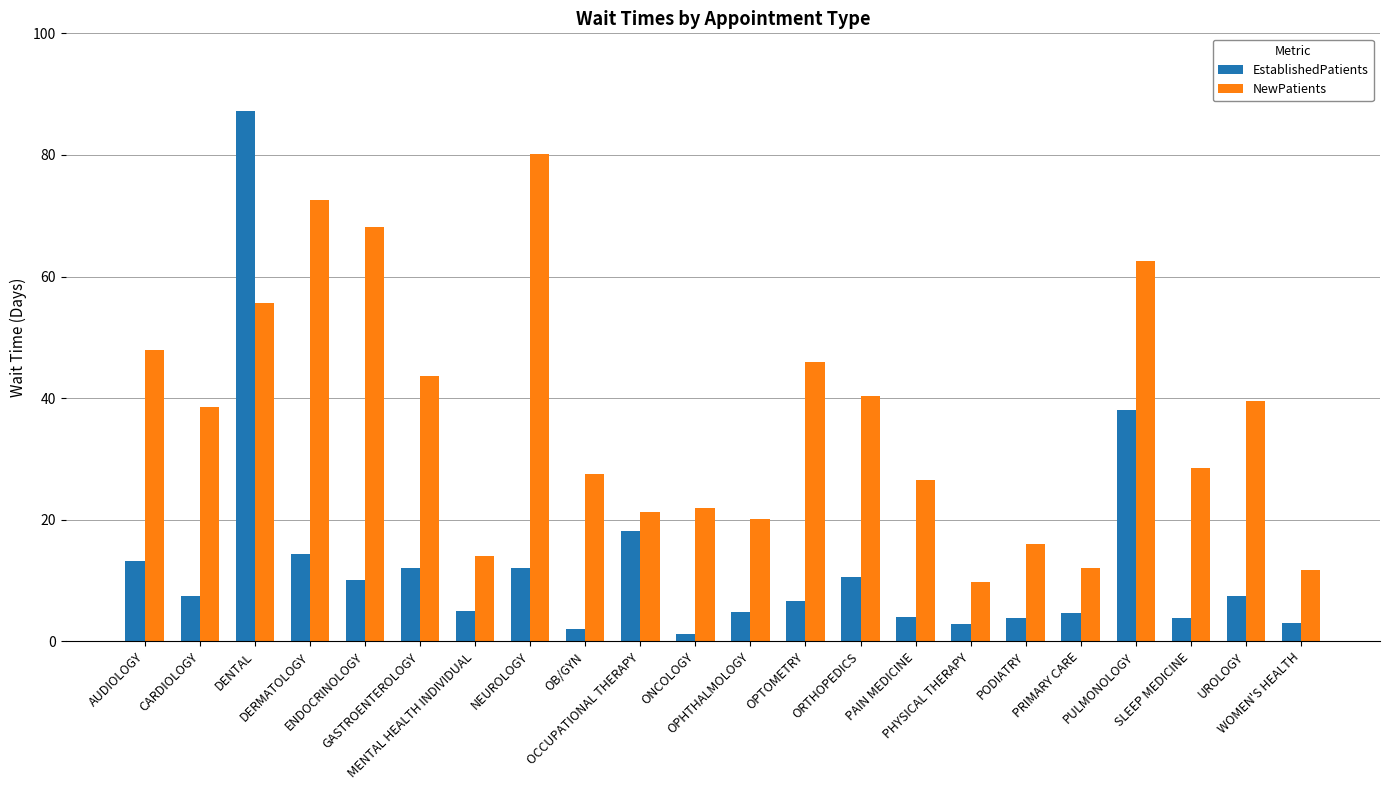

What is the label of the 2nd bar from the right?

UROLOGY